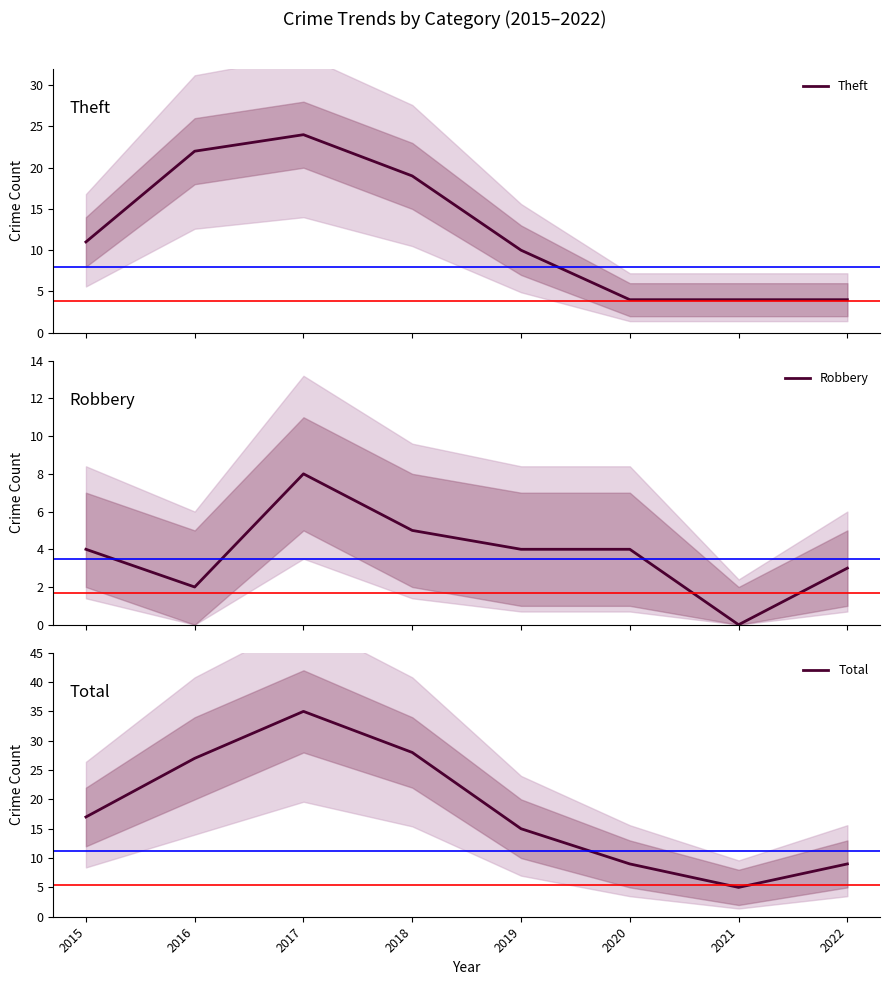

Reading left to right, what are all the values shown in this chart?

Theft: 11	22	24	19	10	4	4	4
Robbery: 4	2	8	5	4	4	0	3
Total: 17	27	35	28	15	9	5	9